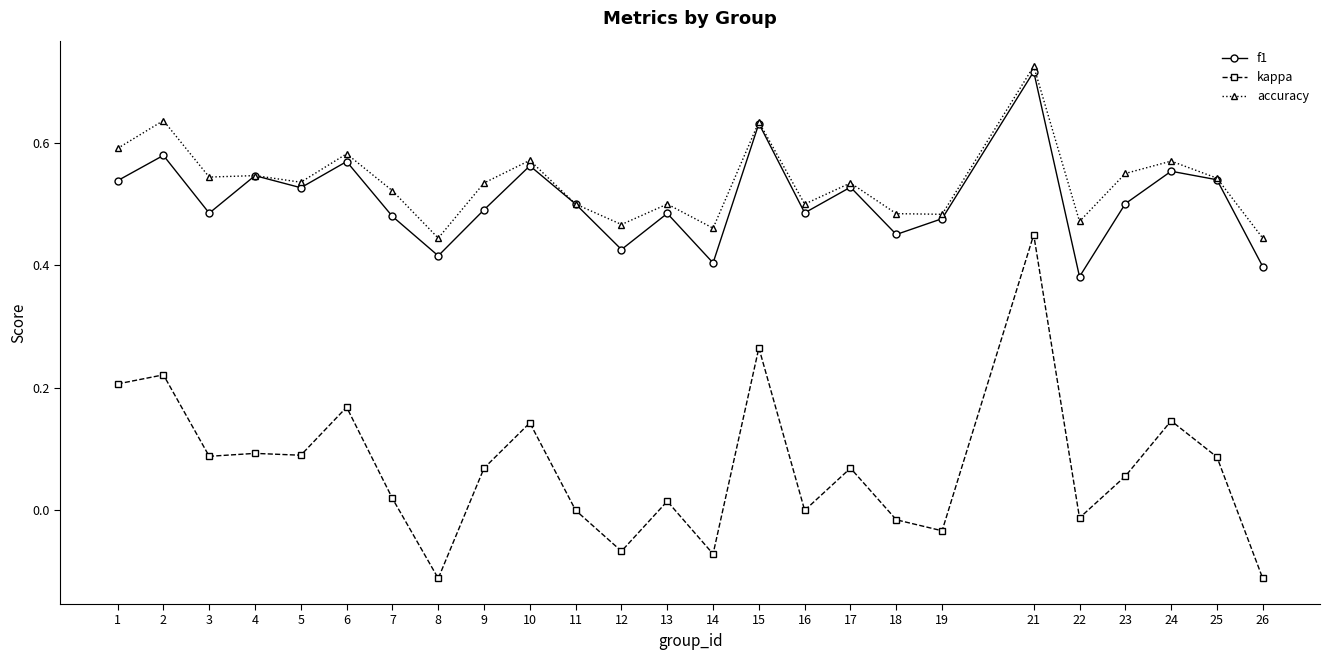

True or false: kappa and f1 cross at least once.

False